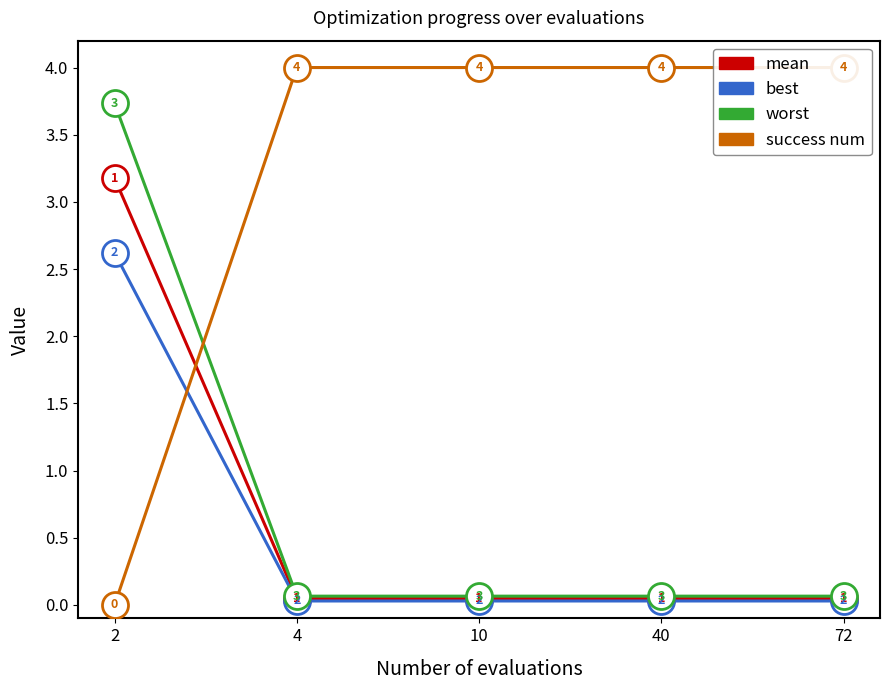

What is the total value across all series at 4?

4.1